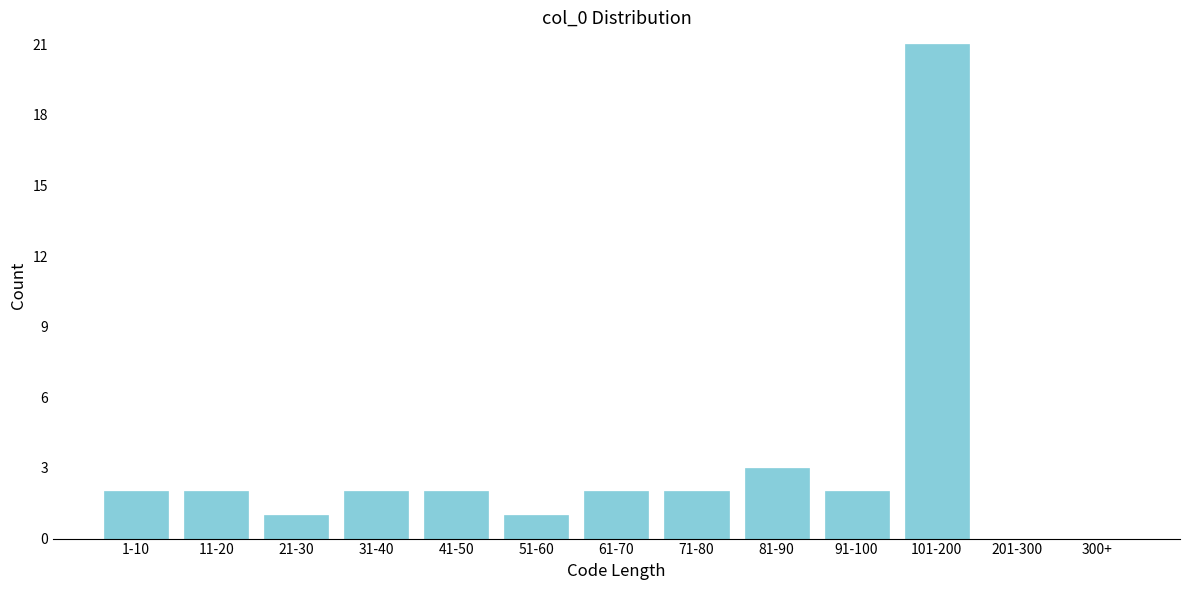

Reading left to right, what are all the values shown in this chart?

1-10=2	11-20=2	21-30=1	31-40=2	41-50=2	51-60=1	61-70=2	71-80=2	81-90=3	91-100=2	101-200=21	201-300=0	300+=0